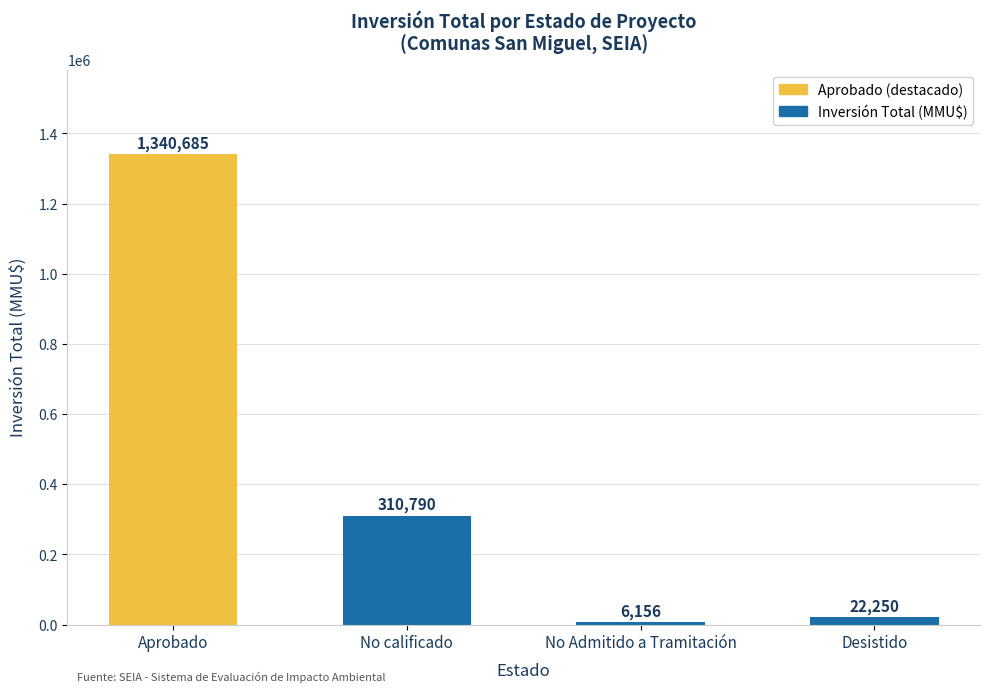

What is the difference between the values at No Admitido a Tramitación and No calificado?

304634